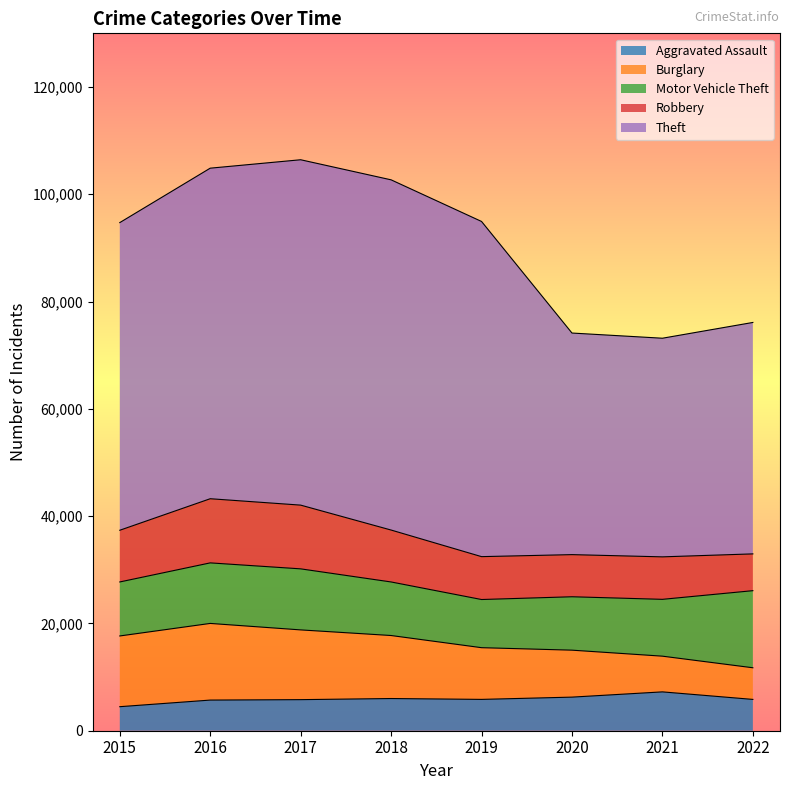

Between 2015 and 2018, which series saw the biggest shift?

Theft